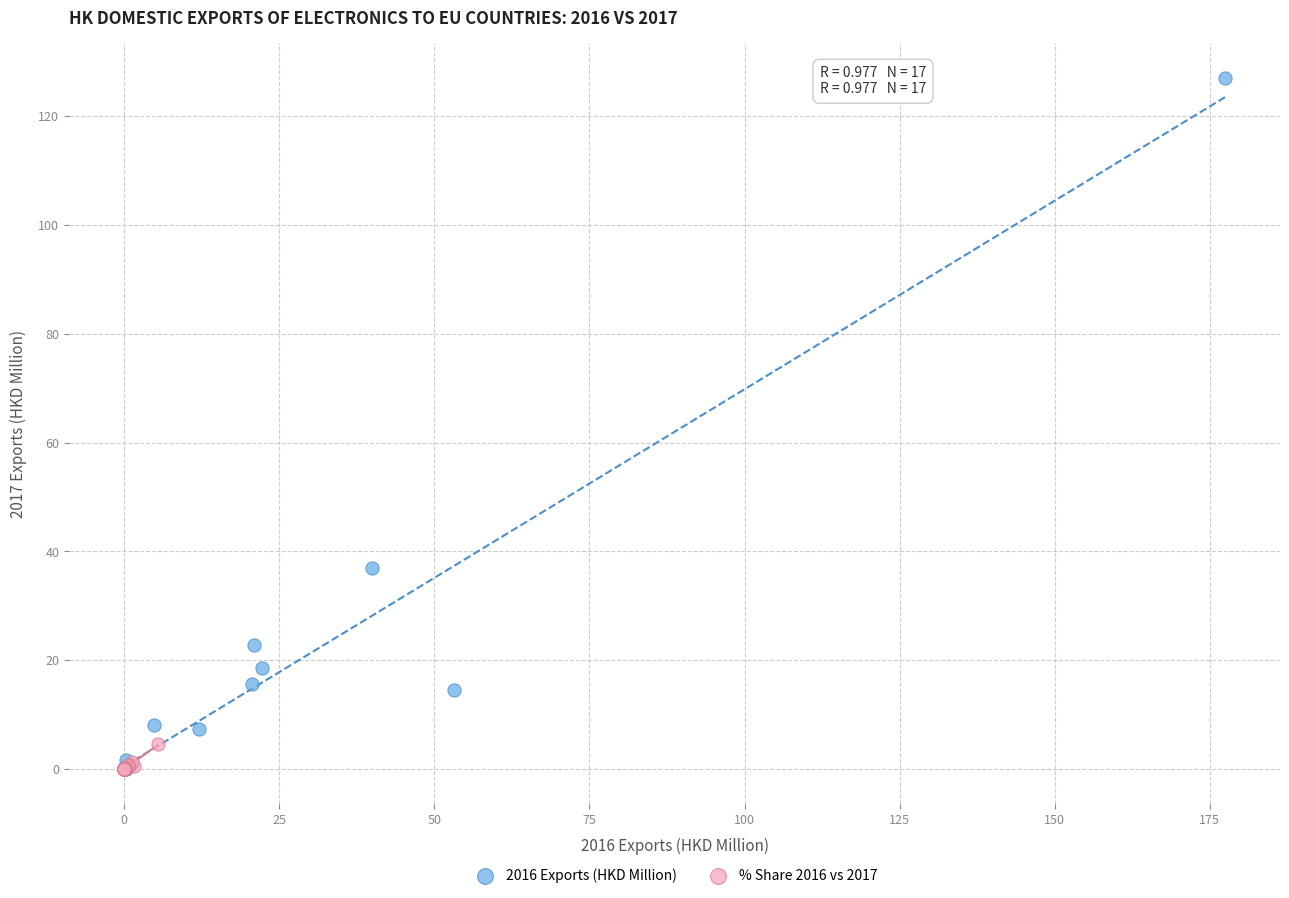

Which series has the widest spread of Y values?

2016 Exports (HKD Million)